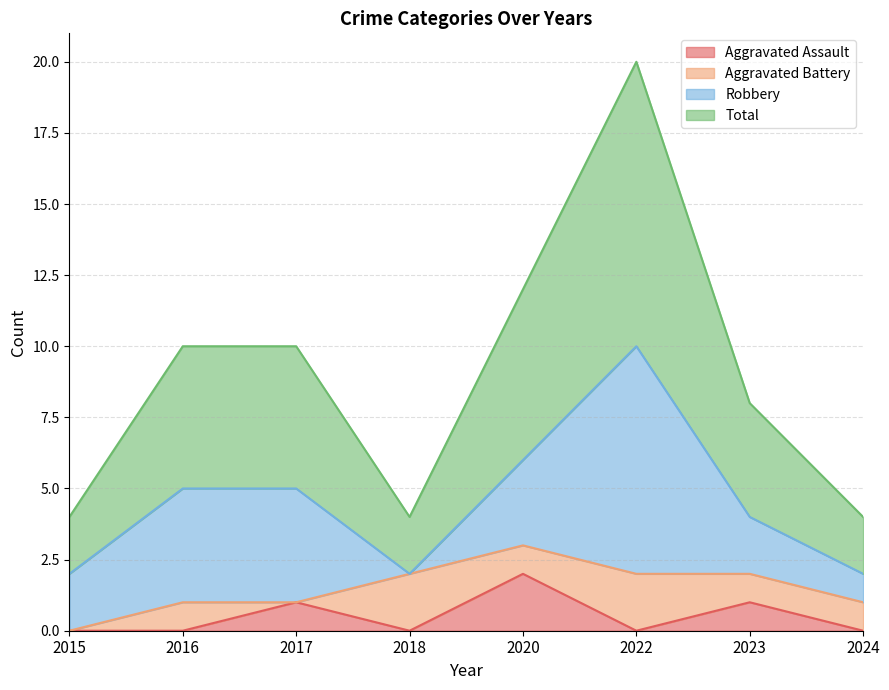

At which label does Aggravated Assault reach its minimum?

2015